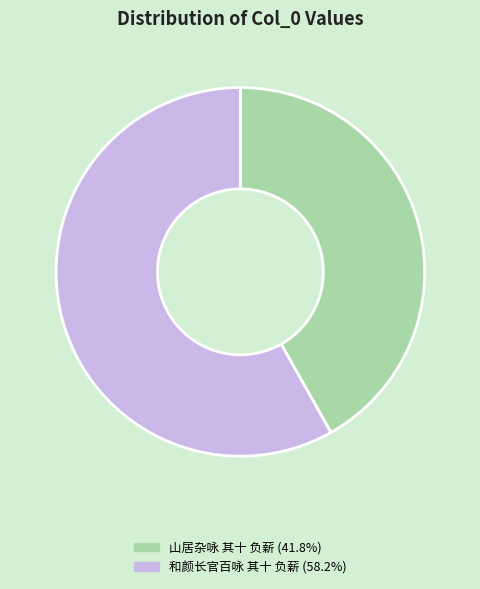

Which has a higher value, 山居杂咏 其十 负薪 or 和颜长官百咏 其十 负薪?

和颜长官百咏 其十 负薪